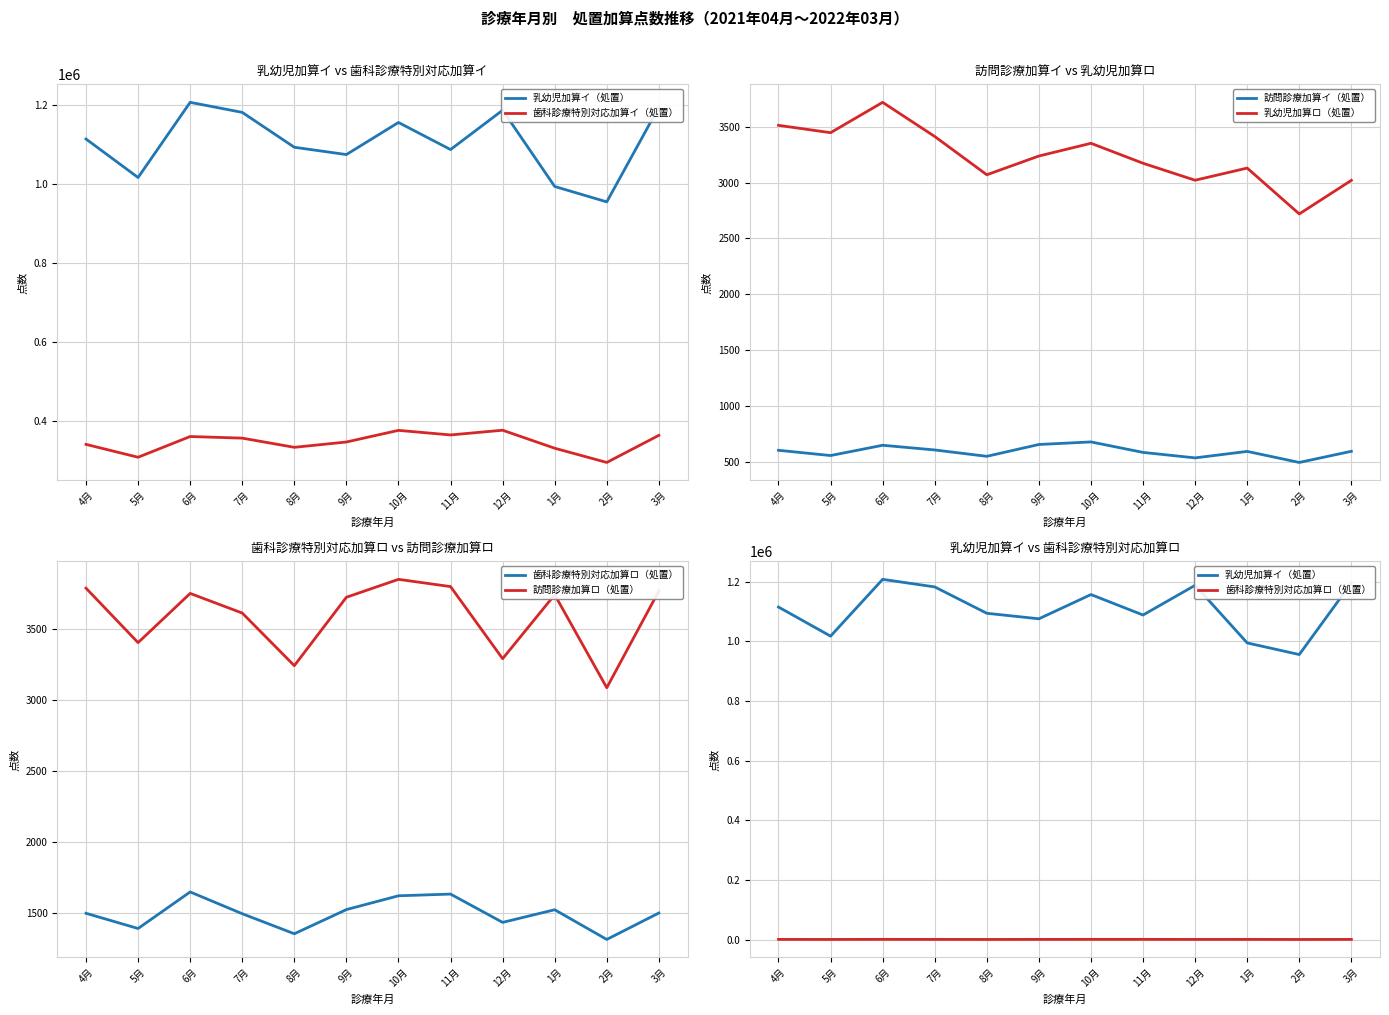

The 乳幼児加算イ（処置） series shows 332146 at 4月. True or false?

False